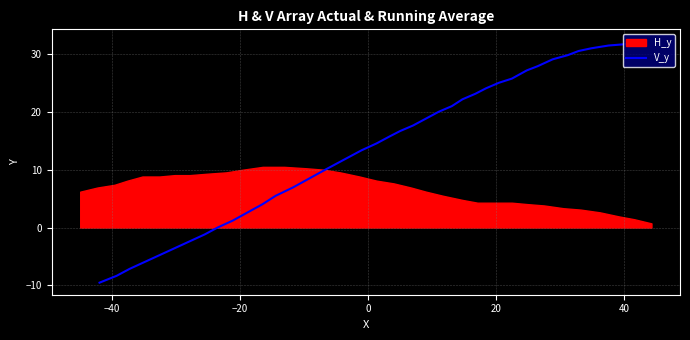

What is the highest value of the V_y series?

32.1